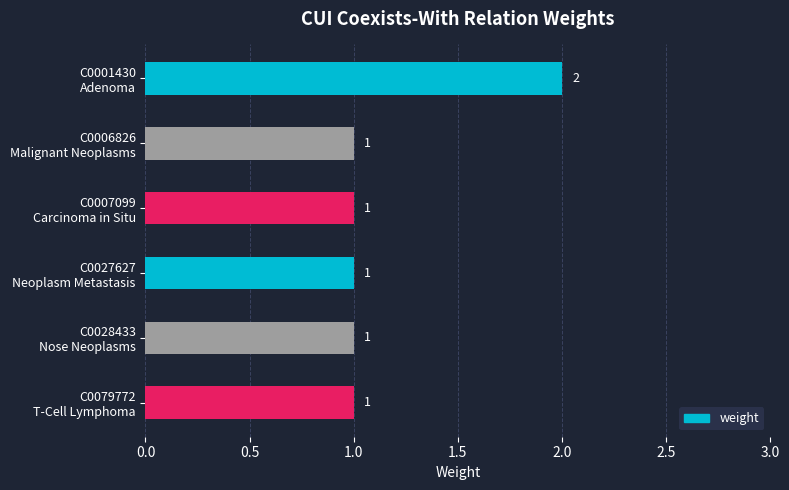

What is the sum of all values?

7